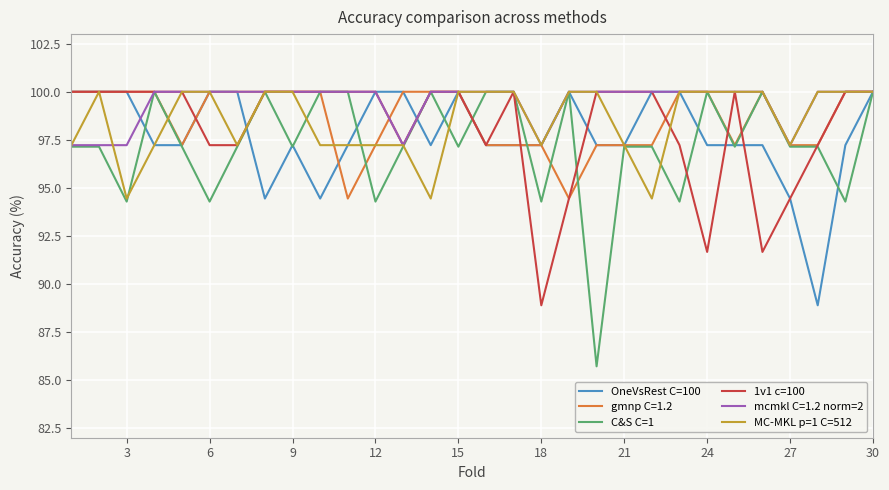

At how many categories does at least one series exceed 95?

30